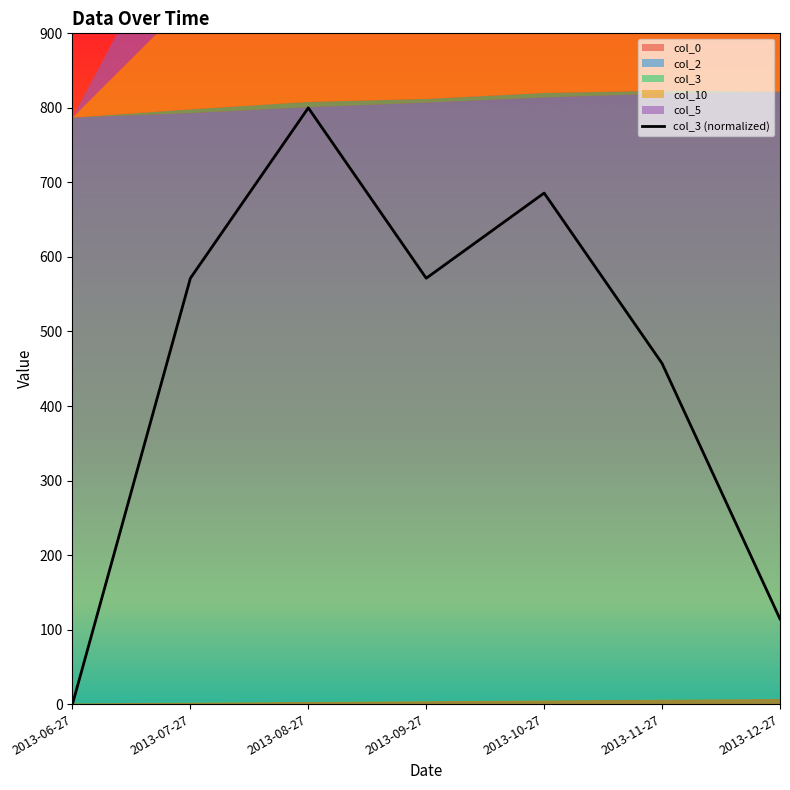

Reading left to right, extract all data points from this chart.

0.0	571.4	800.0	571.4	685.7	457.1	114.3